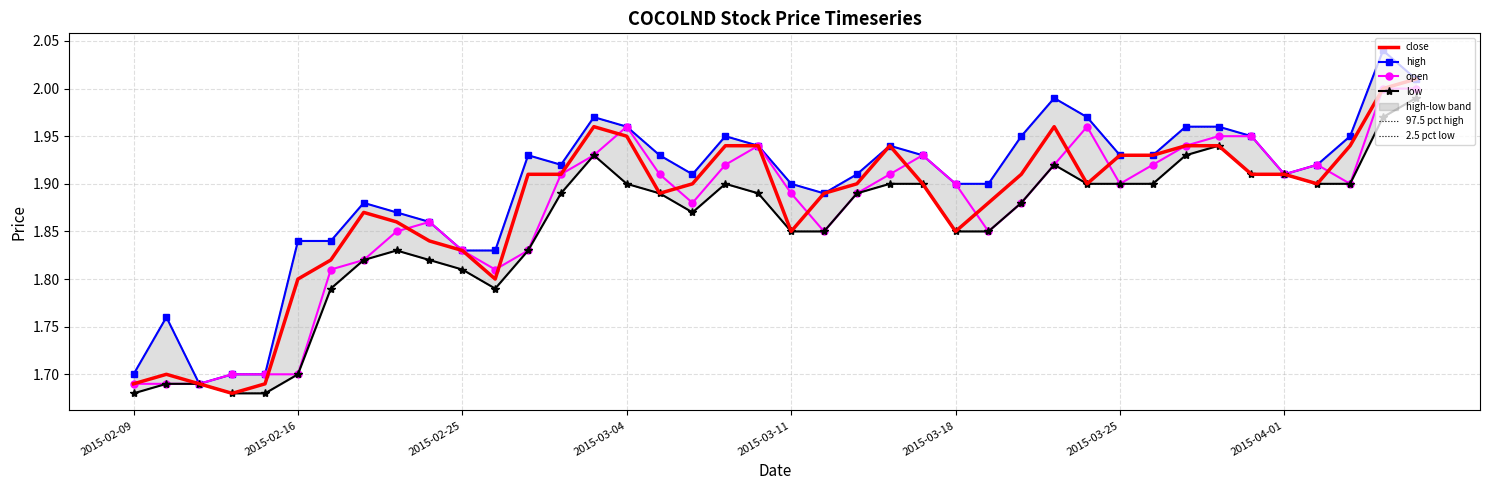

Where is the first local maximum for open?

9